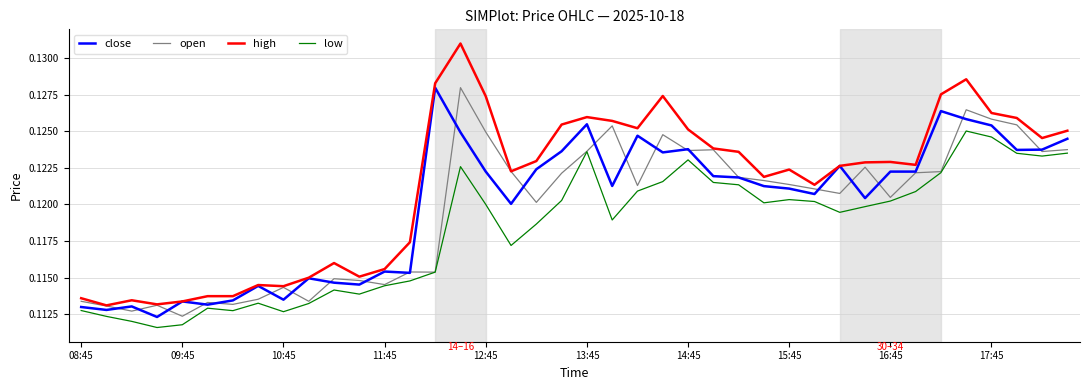

Which series has the largest total across all categories?

high